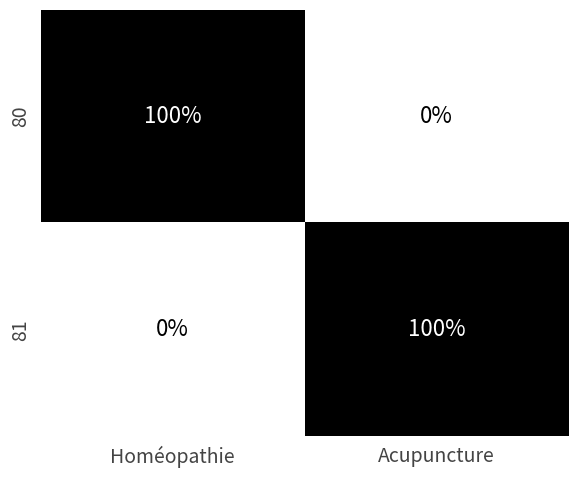

What is the average value of the 80 series?

50